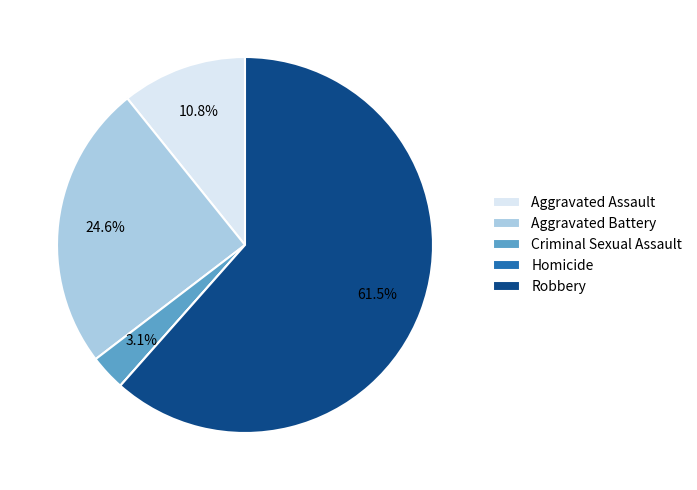

Does any single category account for the majority?

Yes